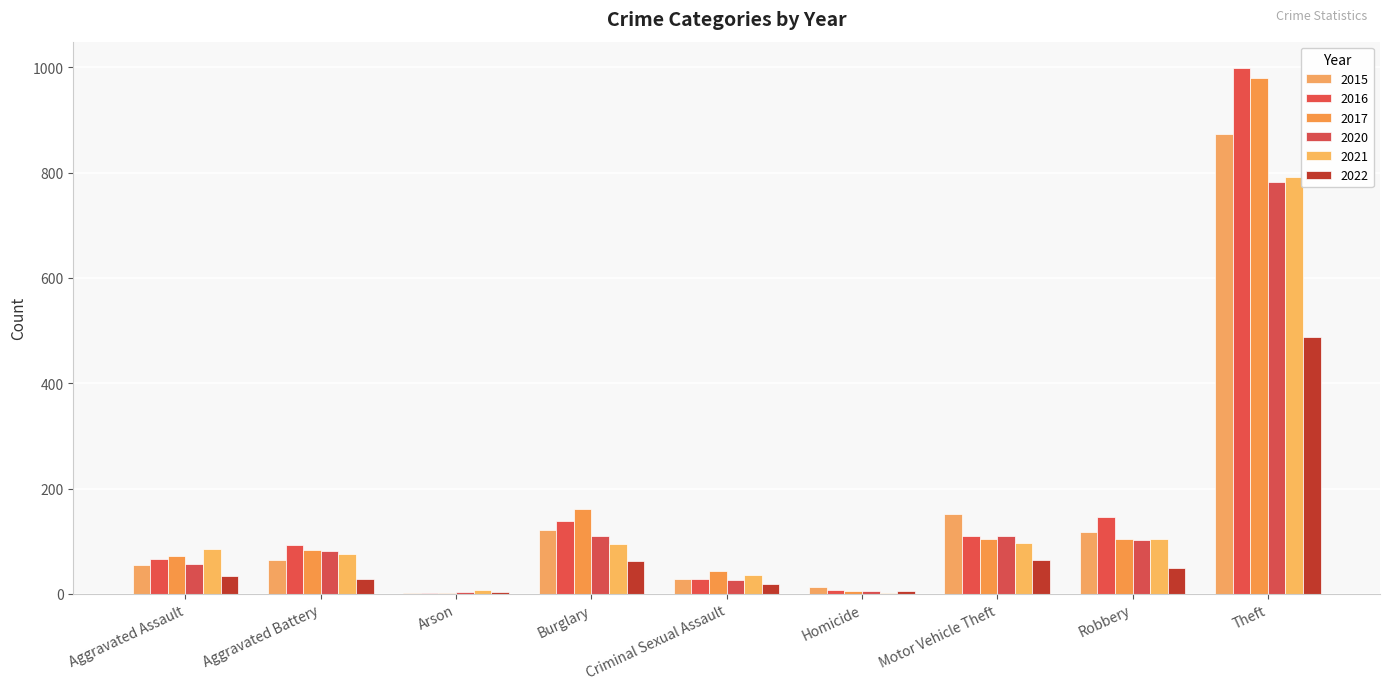

What is the value of the 2021 bar at the 8th from the left?

105